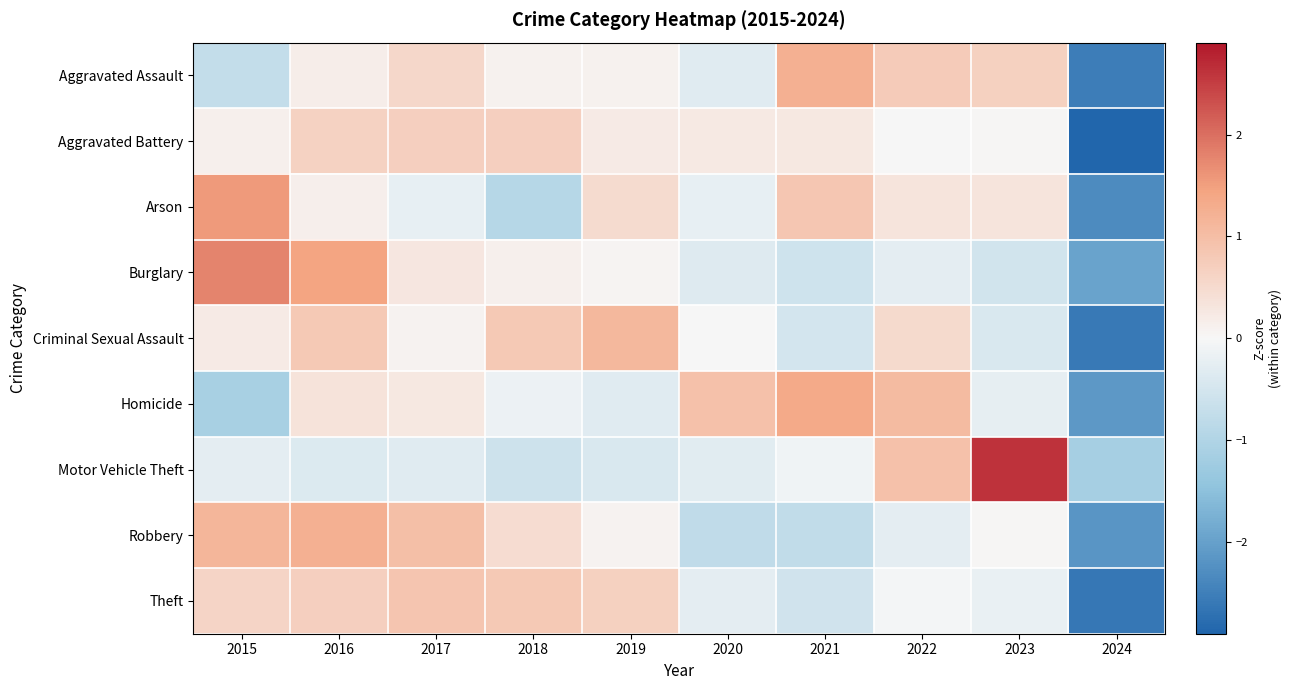

Reading left to right, extract all data points from this chart.

Aggravated Assault: 2015=-0.7	2016=0.2	2017=0.6	2018=0.1	2019=0.1	2020=-0.3	2021=1.2	2022=0.8	2023=0.7	2024=-2.5
Aggravated Battery: 2015=0.1	2016=0.6	2017=0.7	2018=0.7	2019=0.2	2020=0.2	2021=0.3	2022=-0.0	2023=0.0	2024=-2.9
Arson: 2015=1.6	2016=0.1	2017=-0.2	2018=-0.9	2019=0.5	2020=-0.2	2021=0.8	2022=0.3	2023=0.3	2024=-2.3
Burglary: 2015=1.8	2016=1.4	2017=0.3	2018=0.1	2019=0.1	2020=-0.4	2021=-0.6	2022=-0.3	2023=-0.5	2024=-2.0
Criminal Sexual Assault: 2015=0.2	2016=0.8	2017=0.1	2018=0.8	2019=1.1	2020=0.0	2021=-0.5	2022=0.5	2023=-0.4	2024=-2.6
Homicide: 2015=-1.1	2016=0.4	2017=0.3	2018=-0.1	2019=-0.3	2020=1.0	2021=1.3	2022=1.1	2023=-0.2	2024=-2.1
Motor Vehicle Theft: 2015=-0.3	2016=-0.4	2017=-0.3	2018=-0.6	2019=-0.4	2020=-0.3	2021=-0.1	2022=0.9	2023=2.6	2024=-1.2
Robbery: 2015=1.1	2016=1.2	2017=1.0	2018=0.5	2019=0.1	2020=-0.8	2021=-0.8	2022=-0.3	2023=0.0	2024=-2.2
Theft: 2015=0.6	2016=0.7	2017=0.9	2018=0.8	2019=0.7	2020=-0.3	2021=-0.5	2022=-0.0	2023=-0.2	2024=-2.6